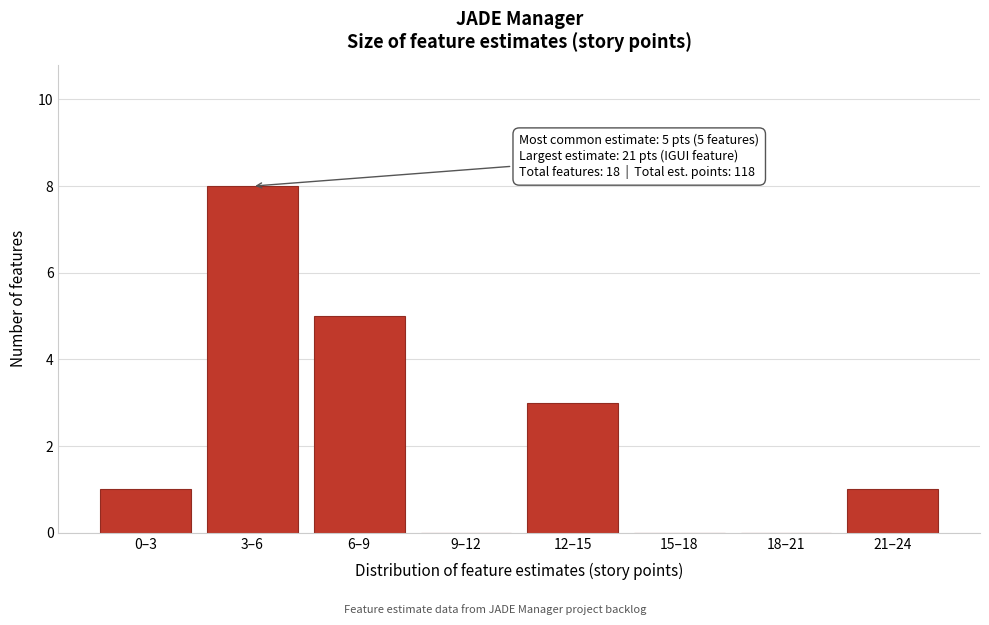

Reading right to left, list all the values displayed in this chart.

21–24=1	18–21=0	15–18=0	12–15=3	9–12=0	6–9=5	3–6=8	0–3=1